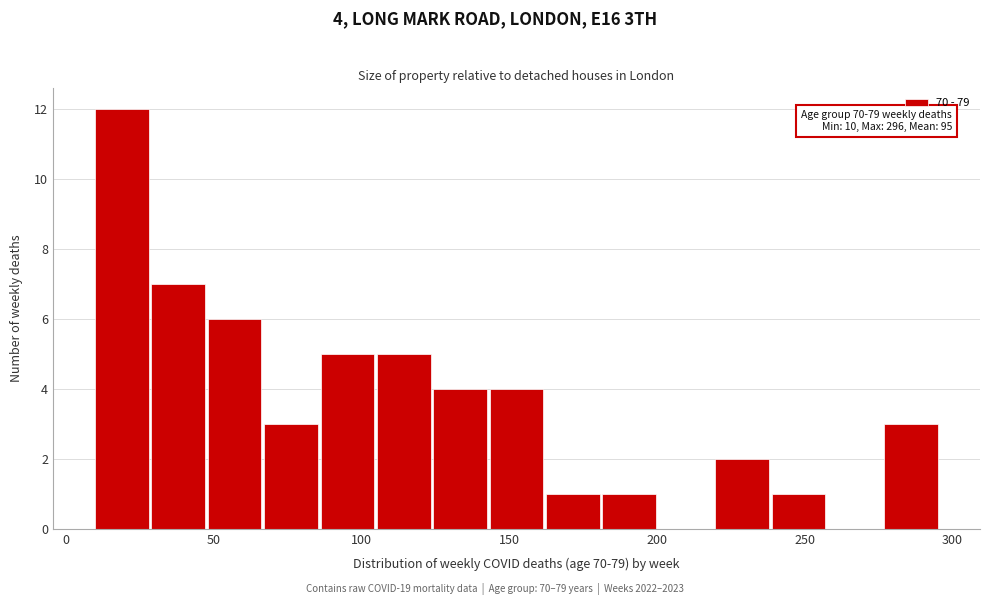

Around what value on the x-axis is the tallest bar? Give the approximate position of its centre, as read against the axis.

20